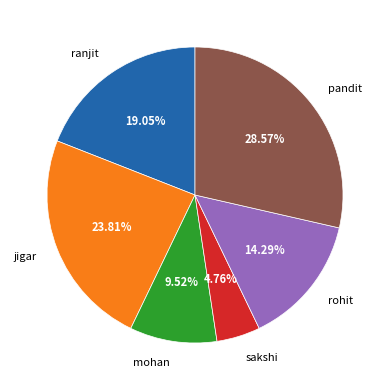

How many slices are in this pie chart?

6